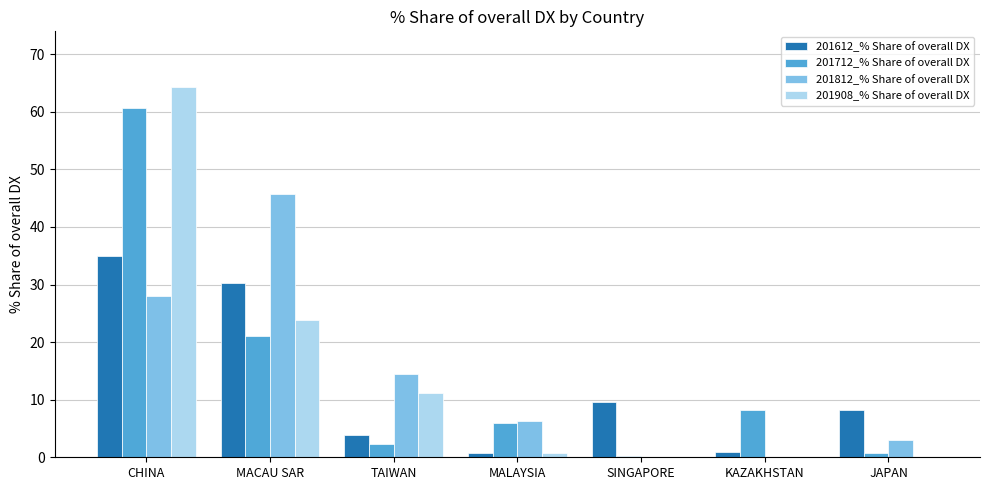

What is the average value of the 201712_% Share of overall DX series?

14.2